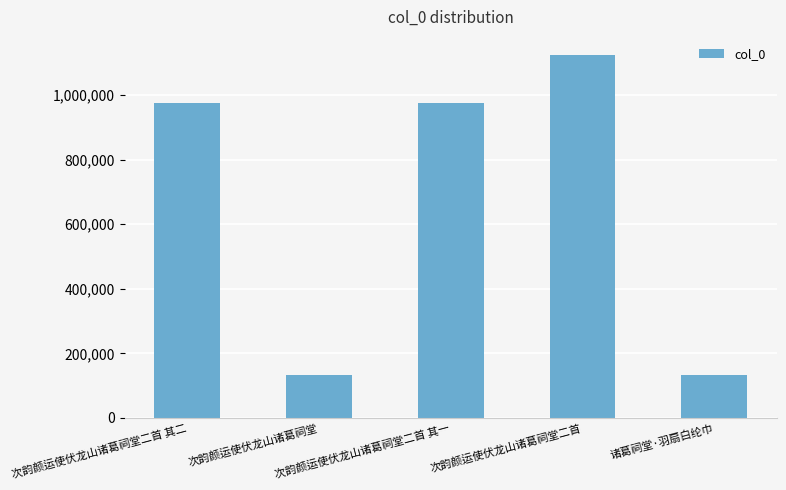

Which label corresponds to the largest value in the chart?

次韵颜运使伏龙山诸葛祠堂二首